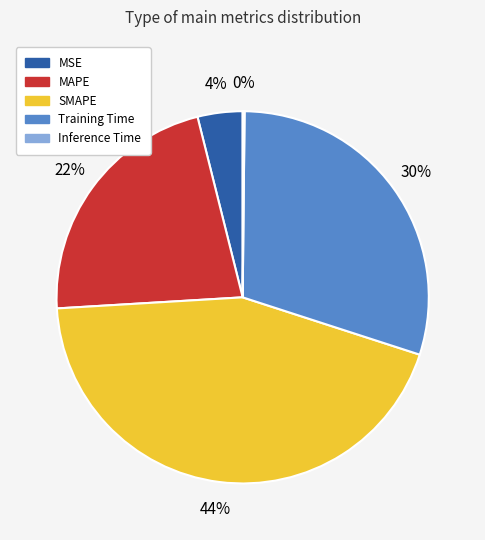

Is there a majority slice in this chart?

No